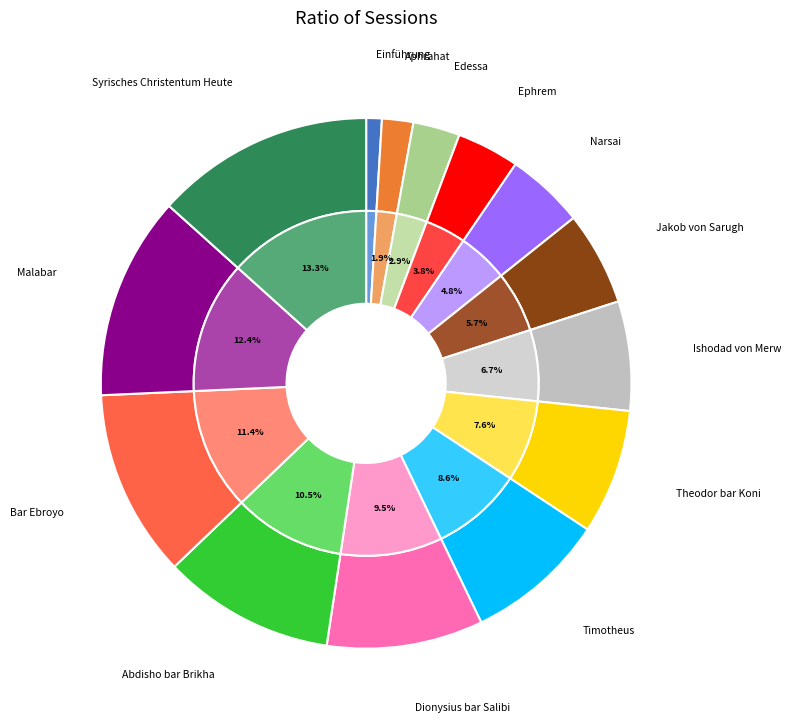

Between Syrisches Christentum Heute and Einführung, which is larger?

Syrisches Christentum Heute